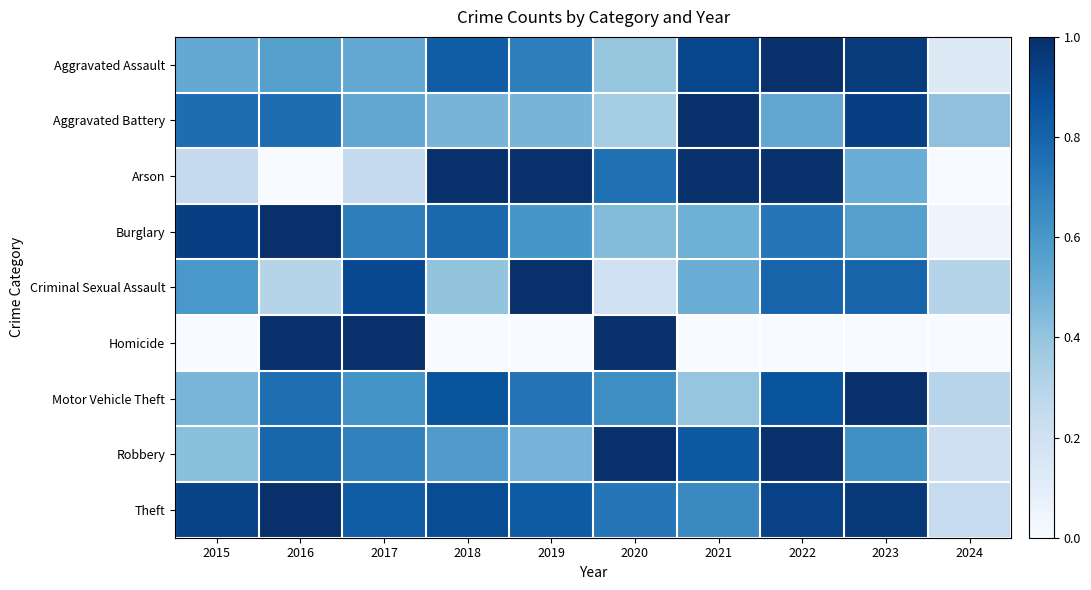

Which category has the lowest value across all series?

2016